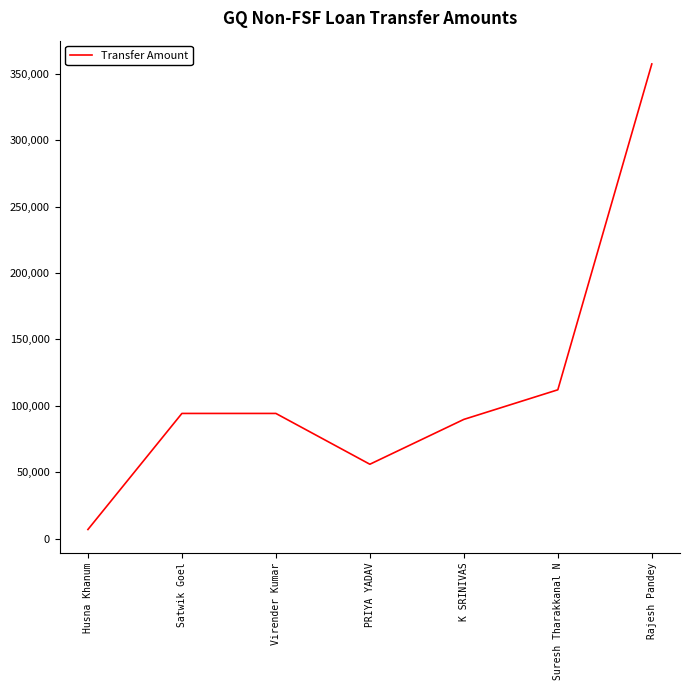

Approximately how many times larger is the value at Rajesh Pandey compared to K SRINIVAS?

4.0